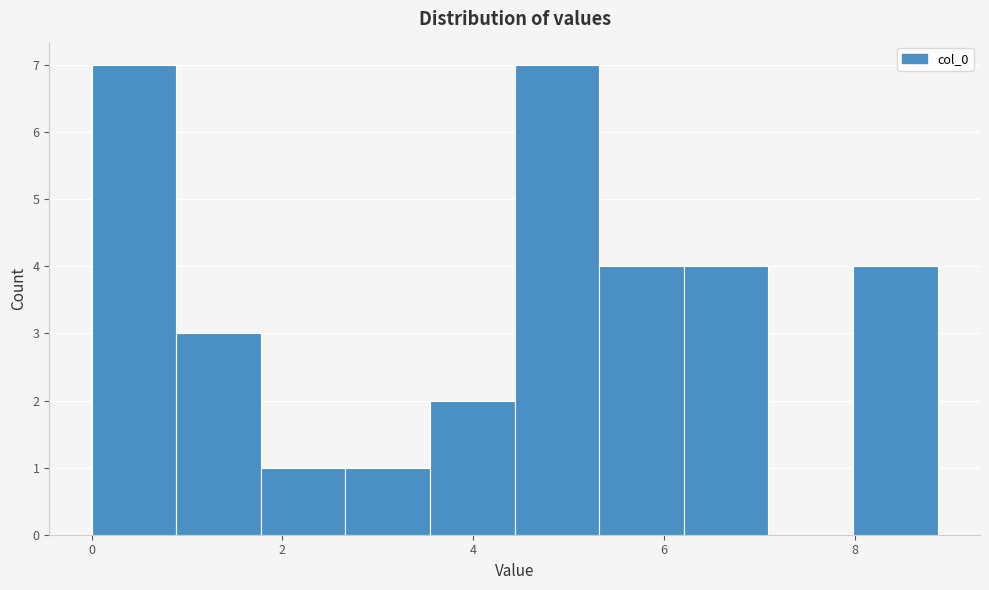

Reading left to right, list every bar in this chart as the range it spans on the x-axis followed by its height. Neither the bar edges nor the heights are printed on the chart, so give them approximately, as read against the axes.

0.0 to 0.8: 7
0.8 to 1.8: 3
1.8 to 2.6: 1
2.6 to 3.6: 1
3.6 to 4.4: 2
4.4 to 5.4: 7
5.4 to 6.2: 4
6.2 to 7.0: 4
7.0 to 8.0: 0
8.0 to 8.8: 4